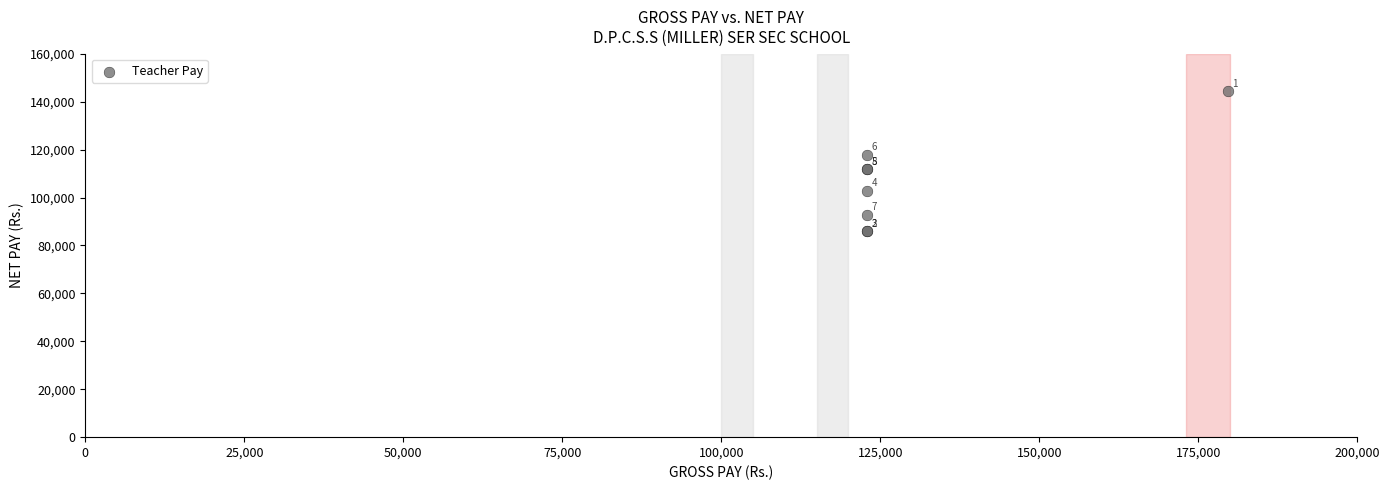

What Y value in the scatter plot is closest to 115193?

117890